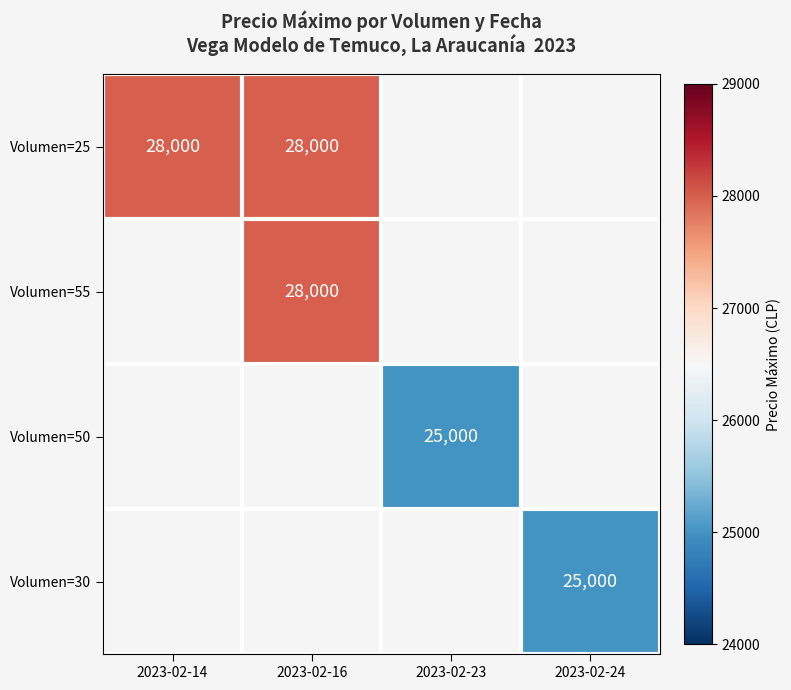

Is the value of Volumen=50 at 2023-02-23 greater than the value of Volumen=55 at 2023-02-16?

No